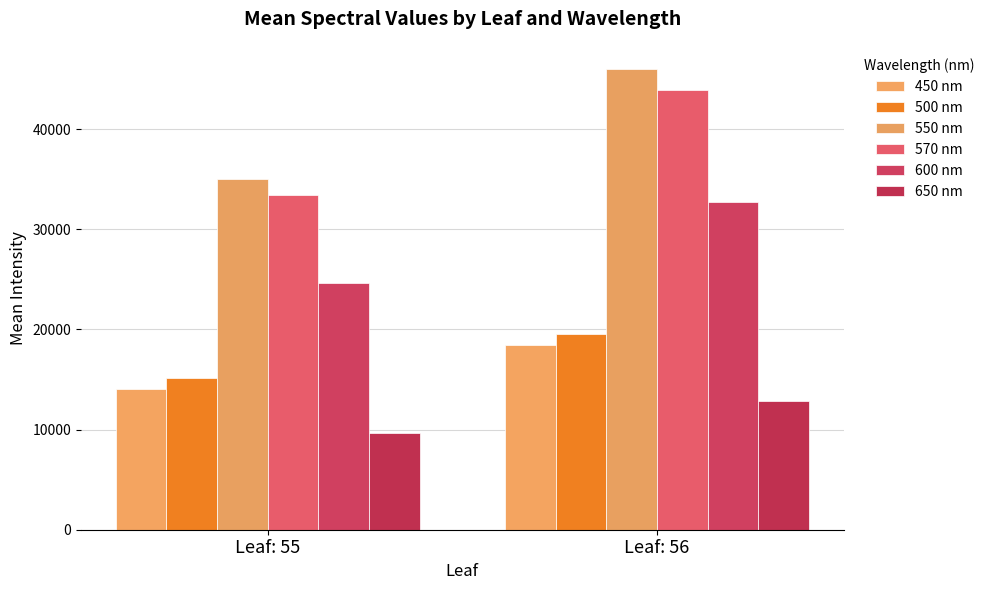

What is the value of the 600 nm bar at the 1st from the left?

24595.6